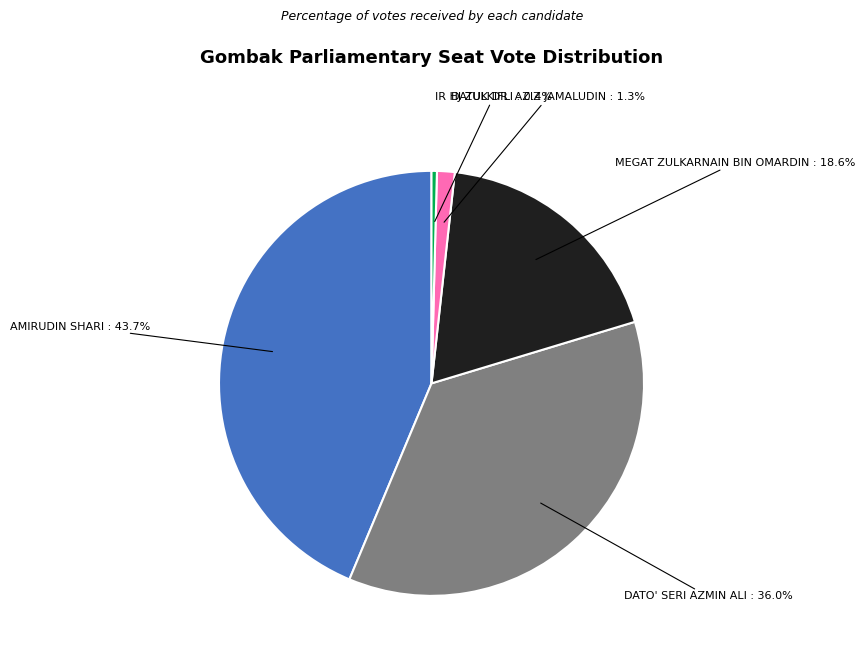

Combined, do DATUK DR. AZIZ JAMALUDIN and DATO' SERI AZMIN ALI account for over 50%?

No